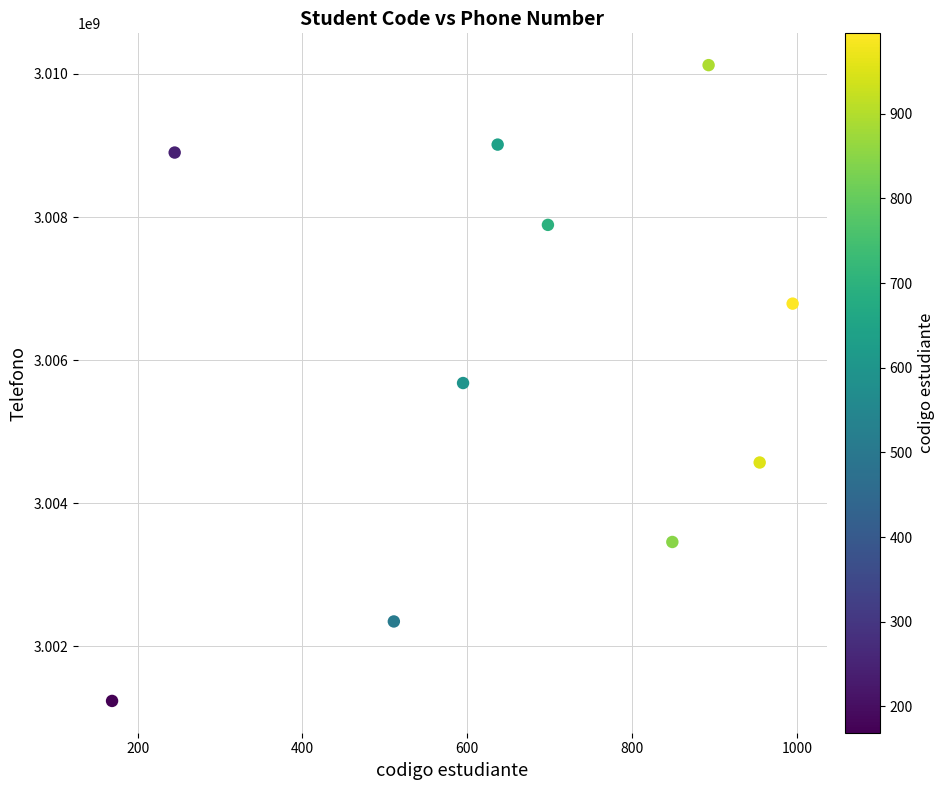

What is the range of X values (max minus min)?

826